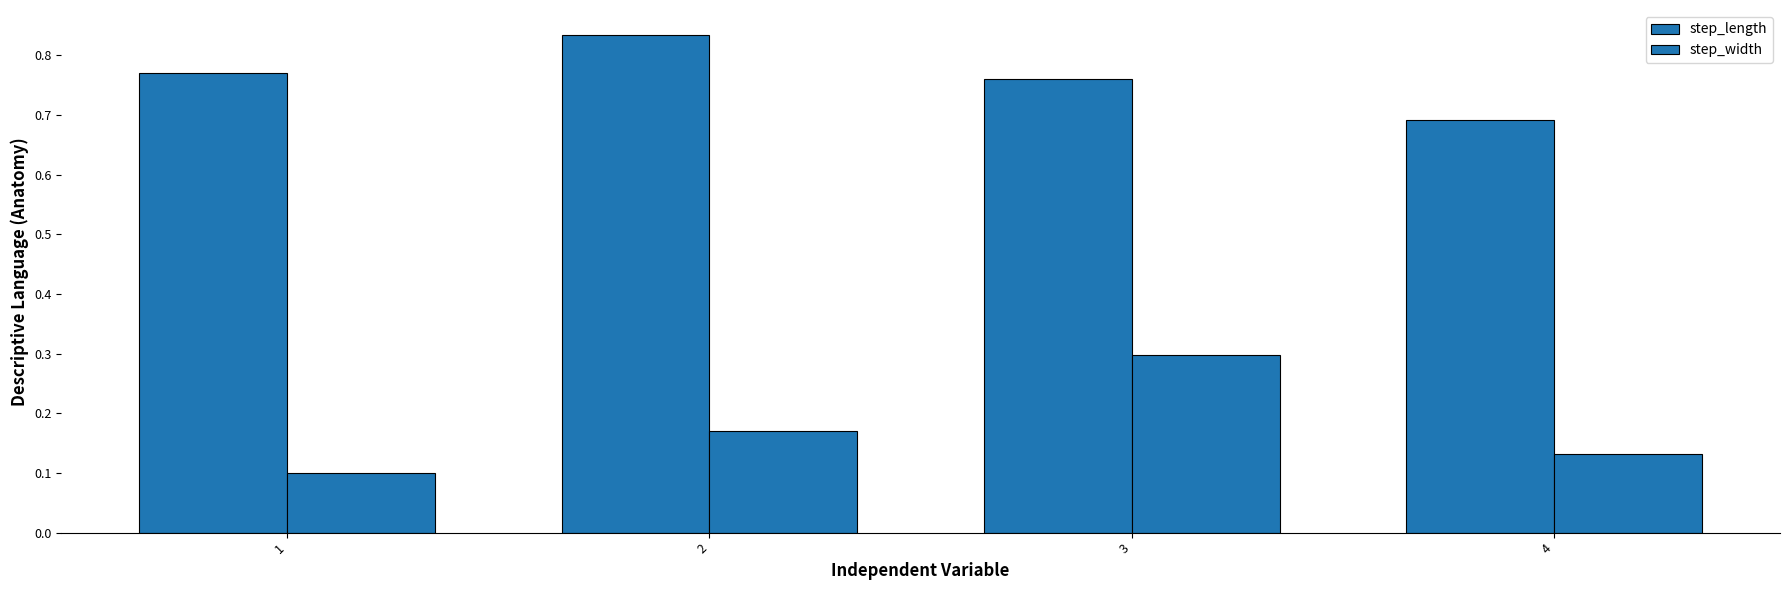

How many groups of bars are there?

4